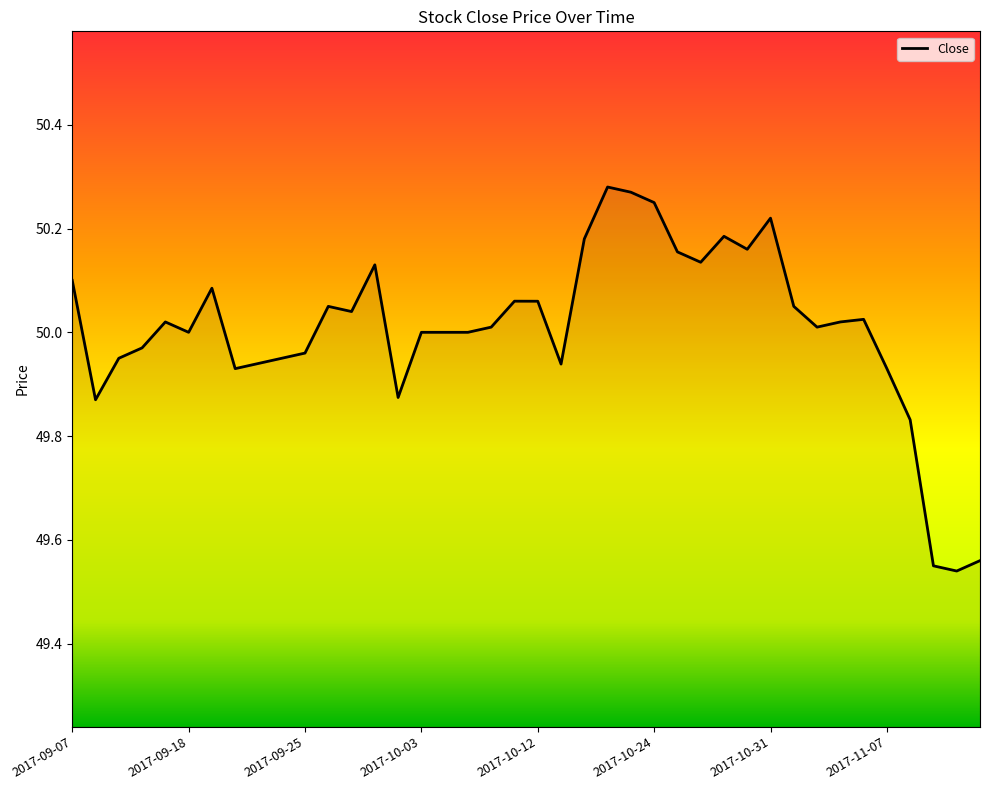

What is the difference between the maximum and minimum values?

0.7